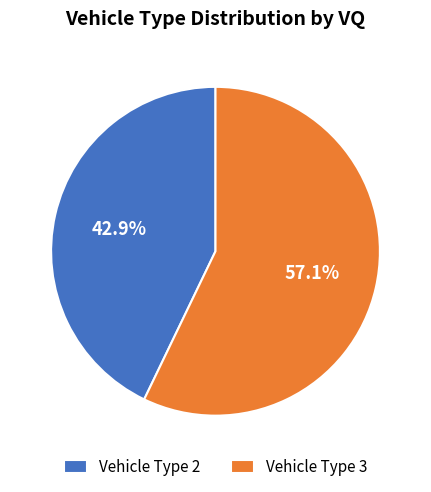

What is the smallest slice in the pie chart?

Vehicle Type 2